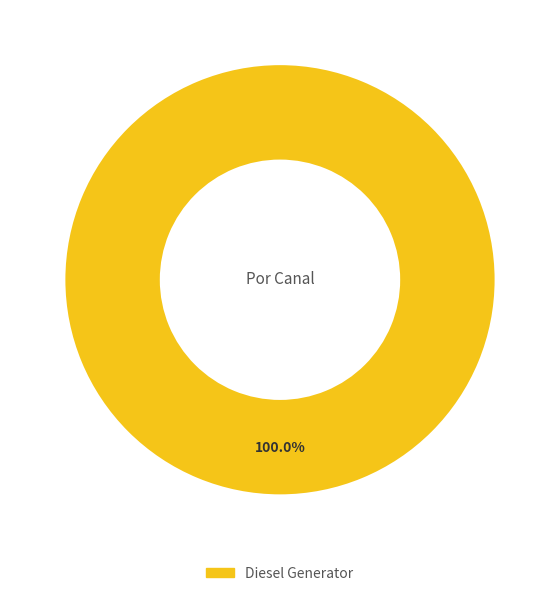

Is there any slice that represents more than half of the pie?

Yes